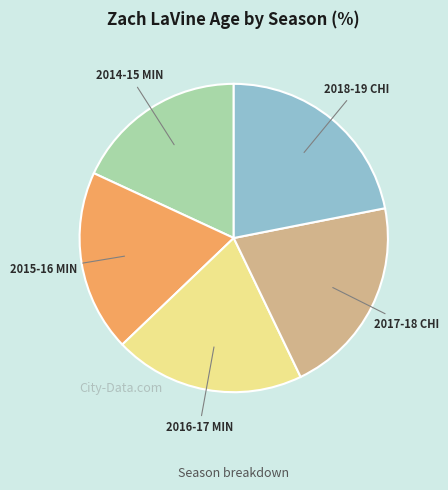

Does any single category account for the majority?

No